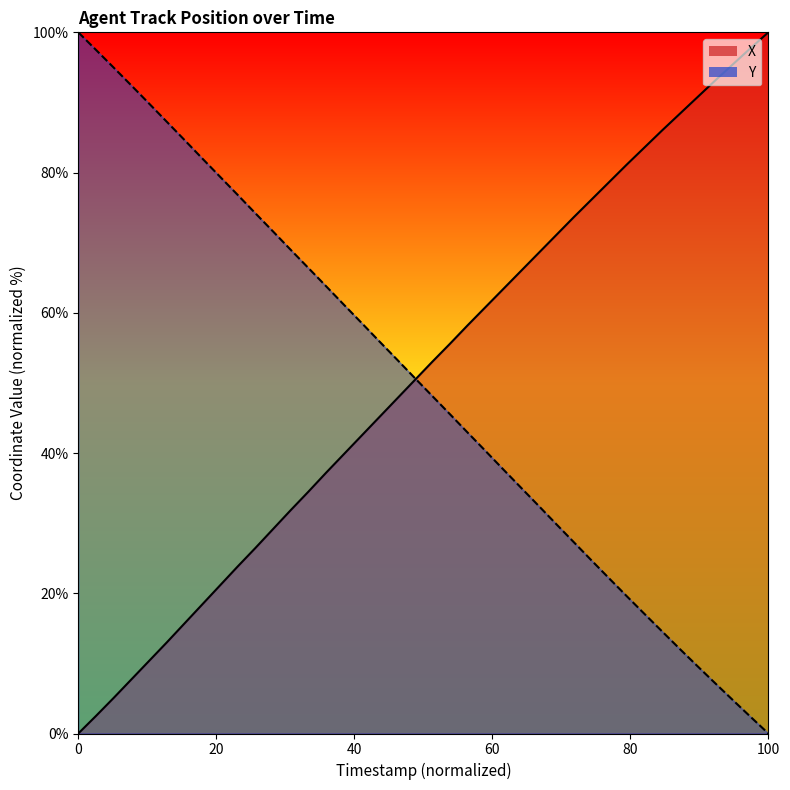

Reading right to left, list all the values displayed in this chart.

X: 100.0	97.8	95.5	93.1	90.8	88.4	86.0	83.6	81.1	78.6	76.1	73.6	71.1	68.5	65.9	63.3	60.8	58.2	55.6	53.0	50.4	47.7	45.1	42.5	39.8	37.2	34.5	31.8	29.1	26.4	23.8	21.1	18.4	15.7	13.0	10.3	7.7	5.1	2.5	0.0
Y: 0.0	2.4	4.7	7.2	9.6	12.0	14.5	17.0	19.6	22.1	24.7	27.3	29.9	32.5	35.1	37.7	40.3	42.9	45.5	48.1	50.7	53.4	56.0	58.6	61.2	63.8	66.4	69.0	71.6	74.2	76.8	79.4	82.0	84.7	87.2	89.8	92.4	95.0	97.5	100.0